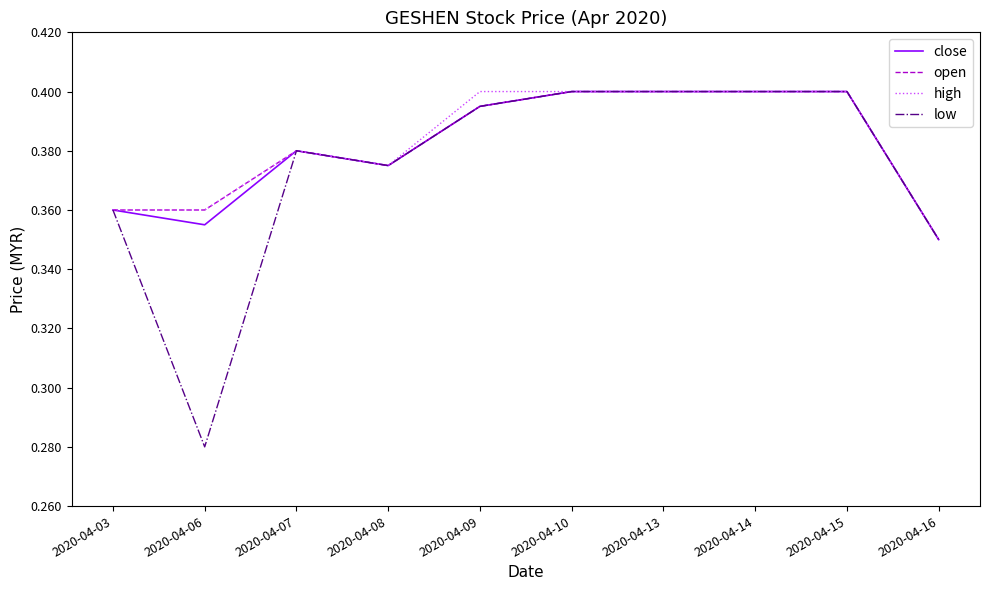

True or false: close has a value of 0.4 at 2020-04-10.

True